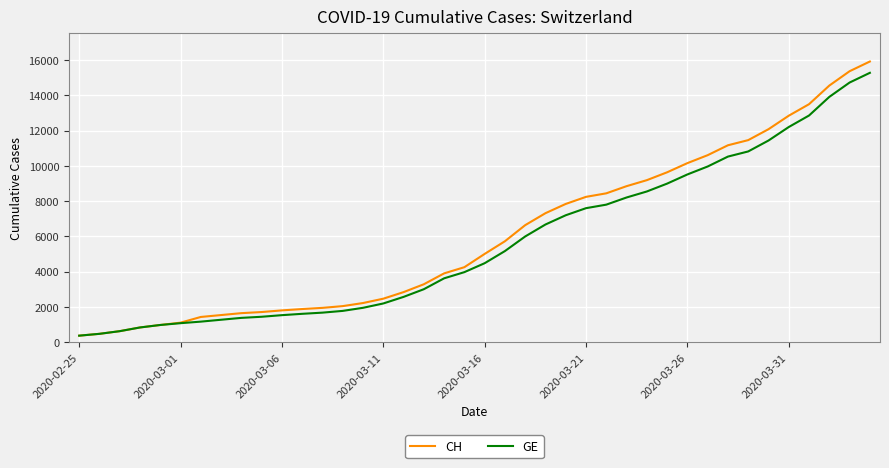

How many values in the CH series are below 5012?

20